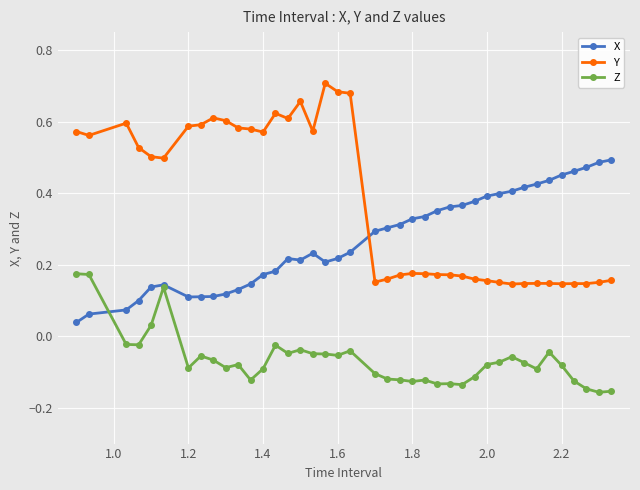

Which series has the widest spread of values?

Y